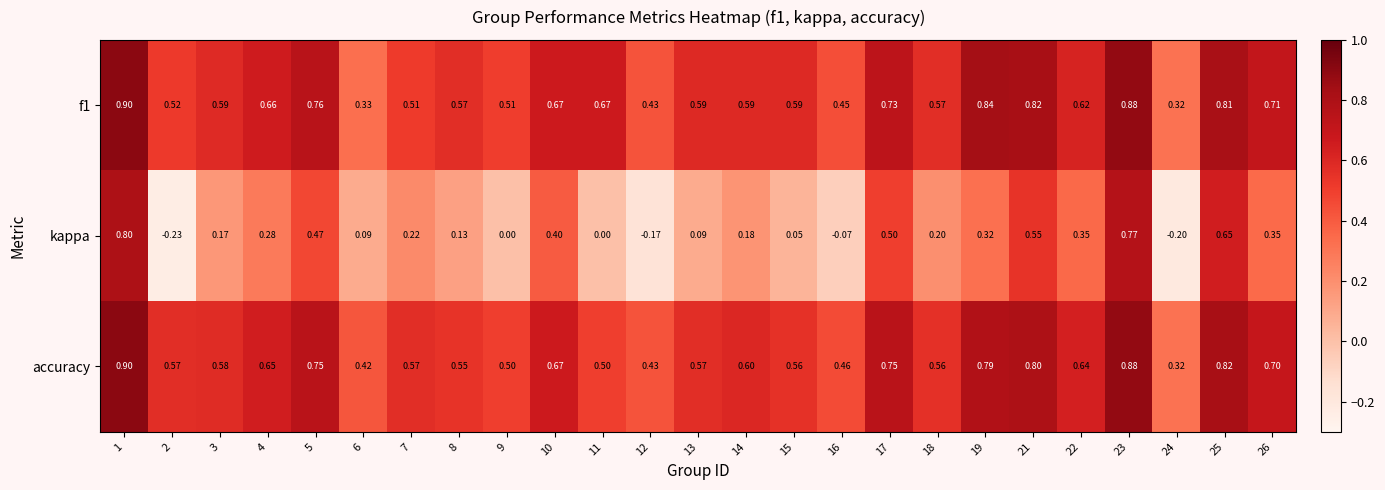

At 2, list the series in order from smallest to largest.

kappa, f1, accuracy